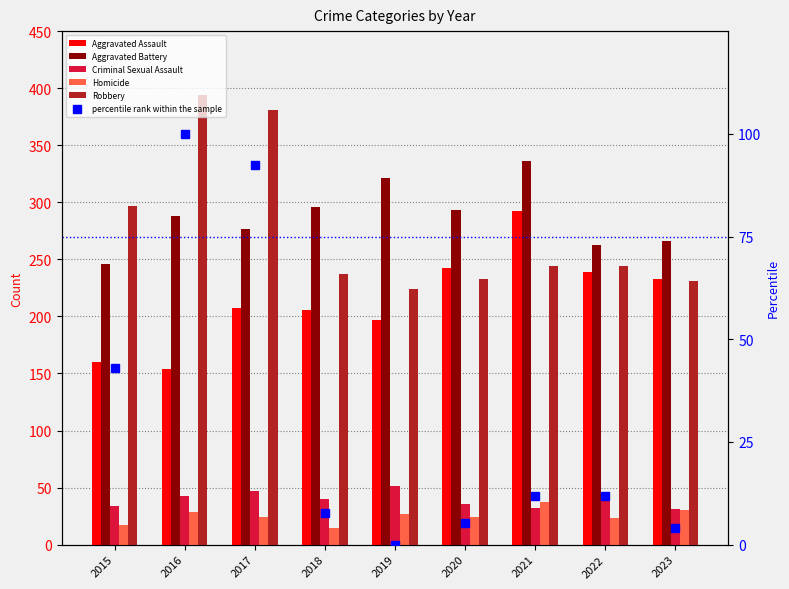

How many categories are shown in the chart?

9